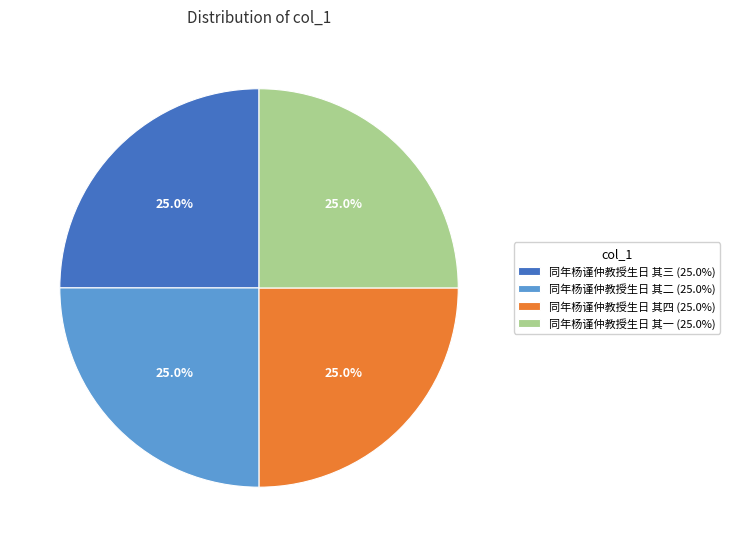

What is the ratio of the value at 同年杨谨仲教授生日 其三 (25.0%) to the value at 同年杨谨仲教授生日 其二 (25.0%)?

1.0